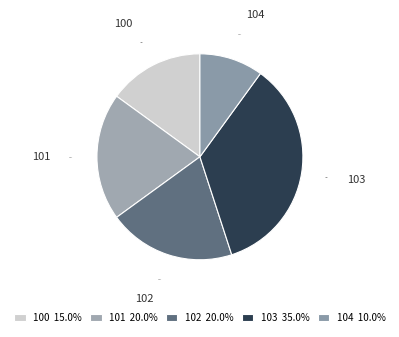

Is it true that 102 is 29% of the pie?

False